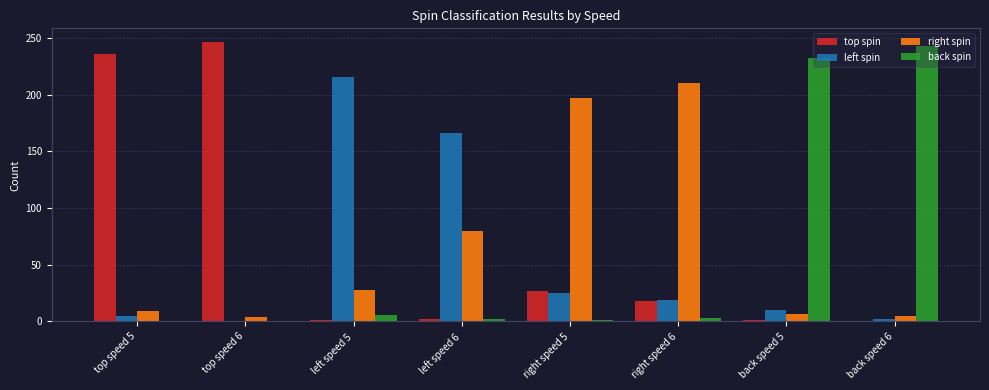

At which label is left spin closest to 107?

left speed 6